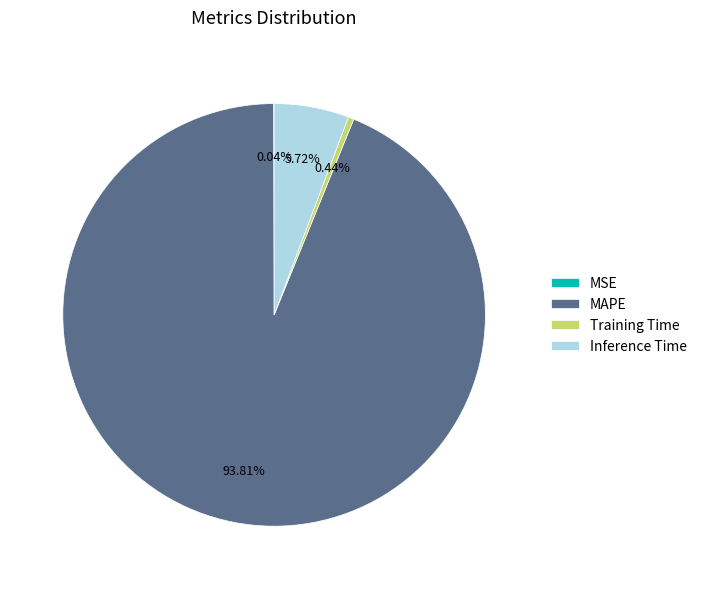

Between MAPE and Inference Time, which is larger?

MAPE